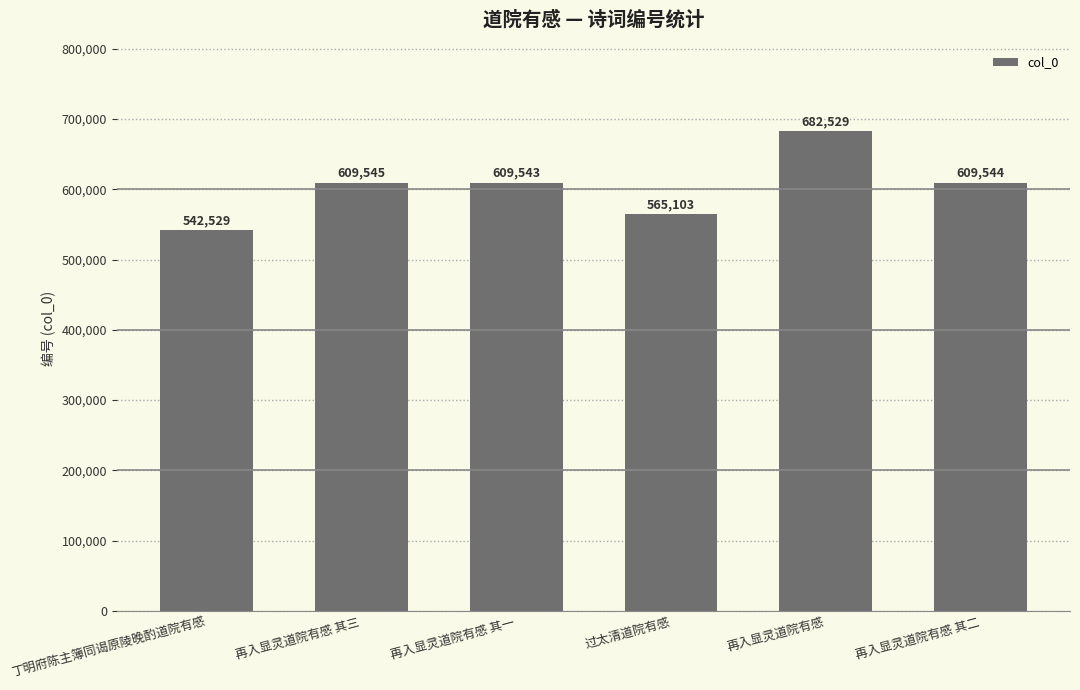

List the labels in order of value, smallest first.

丁明府陈主簿同谒原陵晚酌道院有感, 过太清道院有感, 再入显灵道院有感 其一, 再入显灵道院有感 其二, 再入显灵道院有感 其三, 再入显灵道院有感